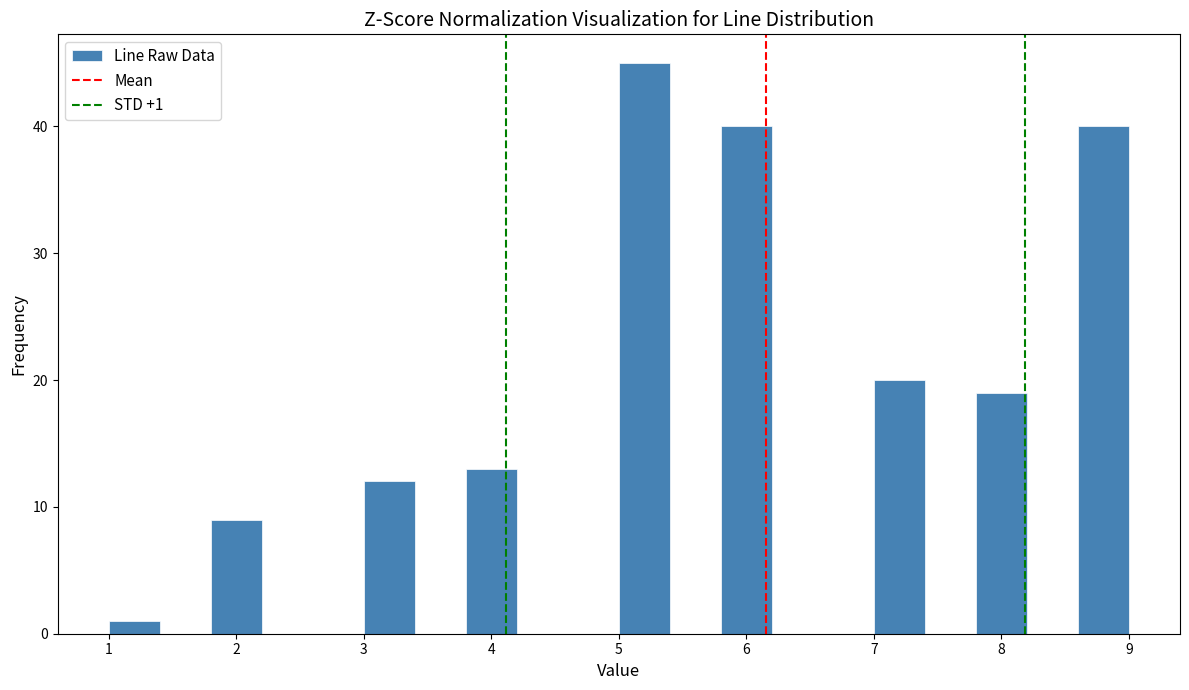

Over which range of the x-axis is the bar tallest?

5.0 to 5.4